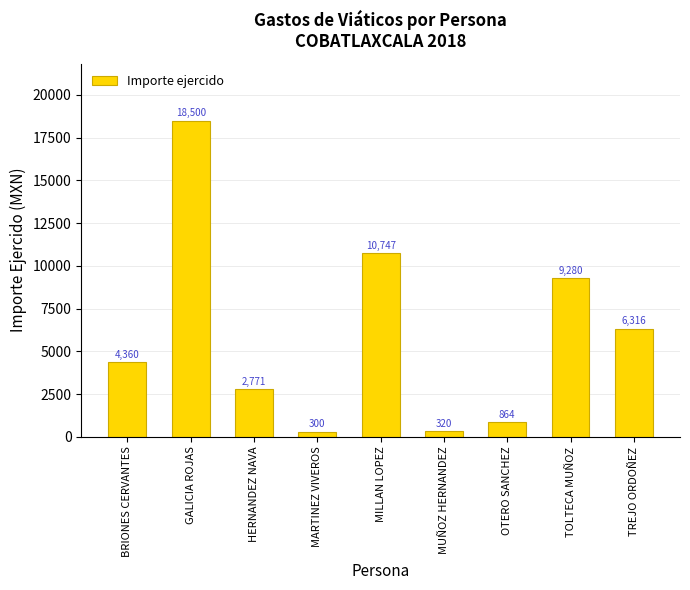

What is the label of the 2nd bar from the right?

TOLTECA MUÑOZ